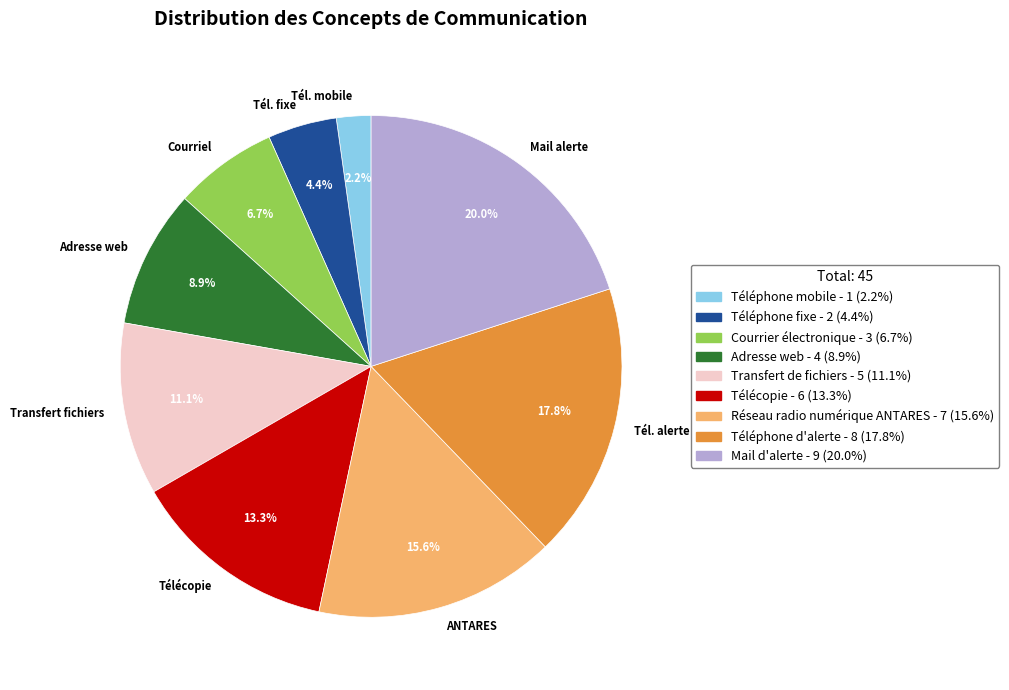

Is there a majority slice in this chart?

No